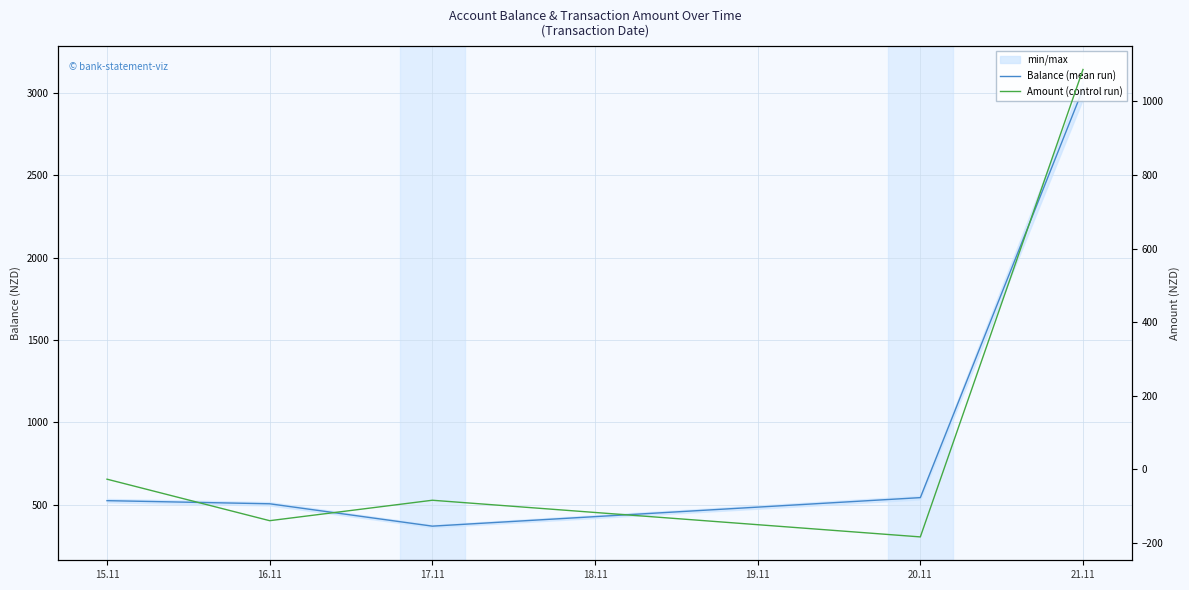

Which series has the widest spread of values?

Balance (mean run)